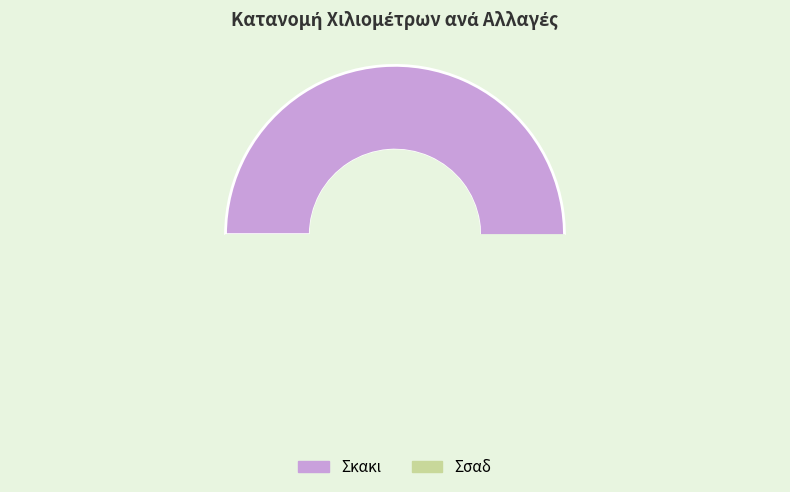

What is the largest slice in the pie chart?

Σκακι